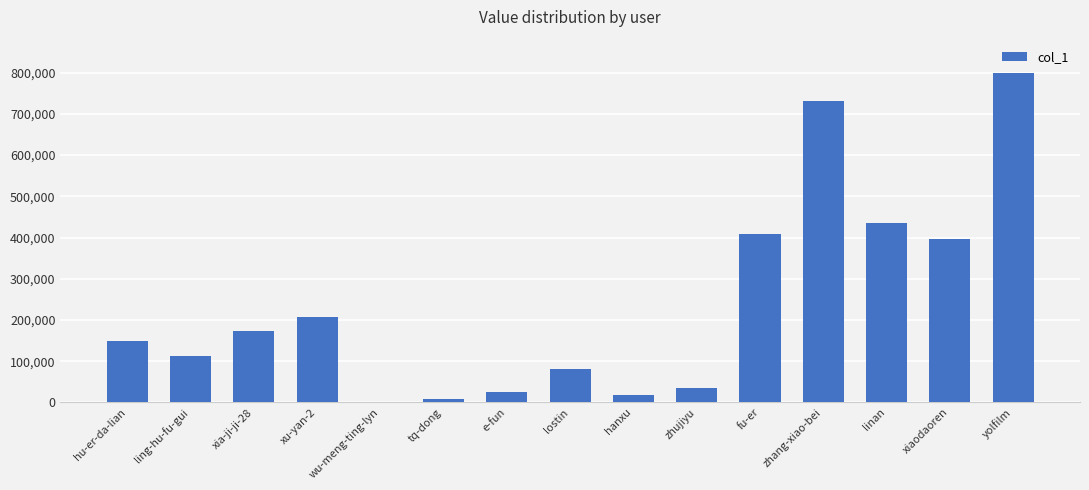

What is the greatest value displayed?

800180